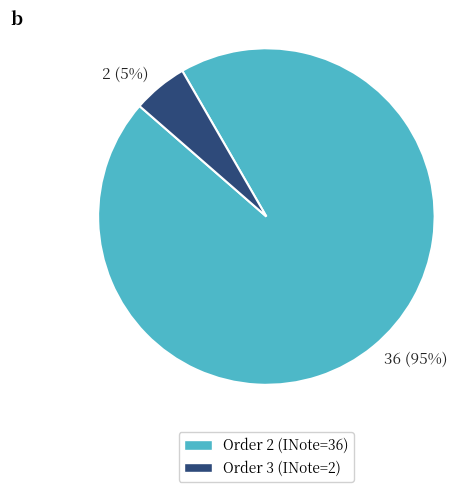

To the nearest percent, what is the average slice percentage?

50%